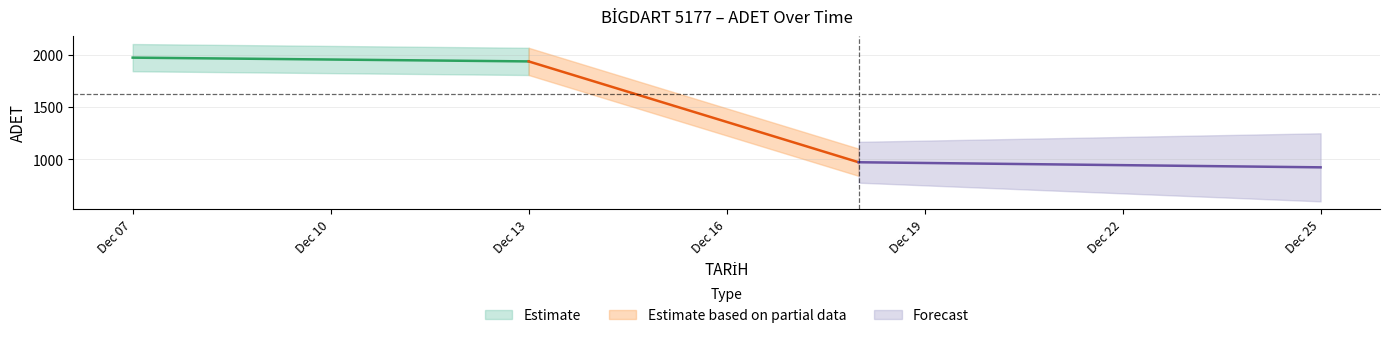

Approximately how many times larger is the value at 2023-12-18 compared to 2023-12-07?

0.5